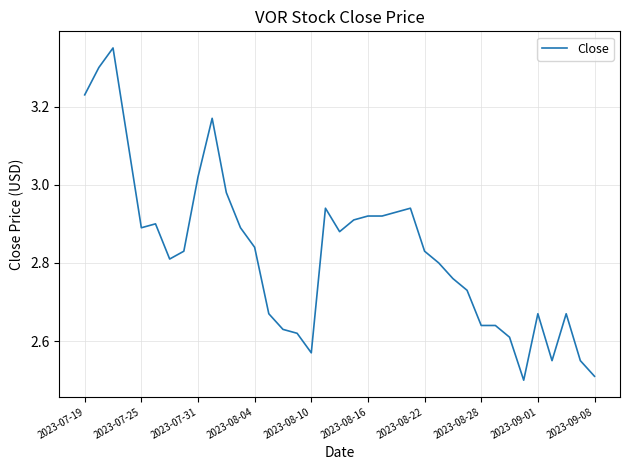

How many points are lower than both their immediate neighbors (excluding endpoints)?

6